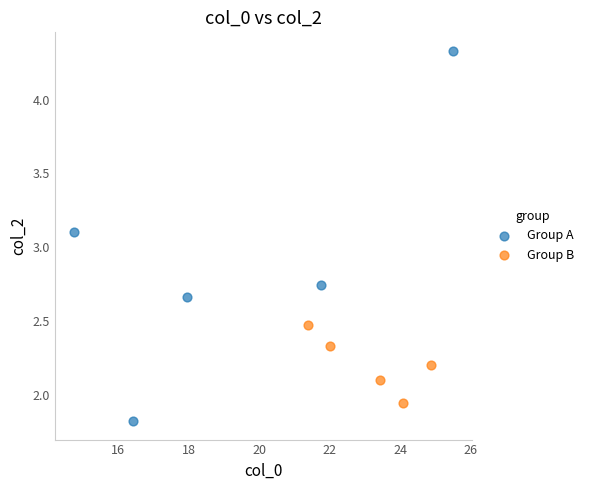

Which series reaches the minimum Y coordinate?

Group A